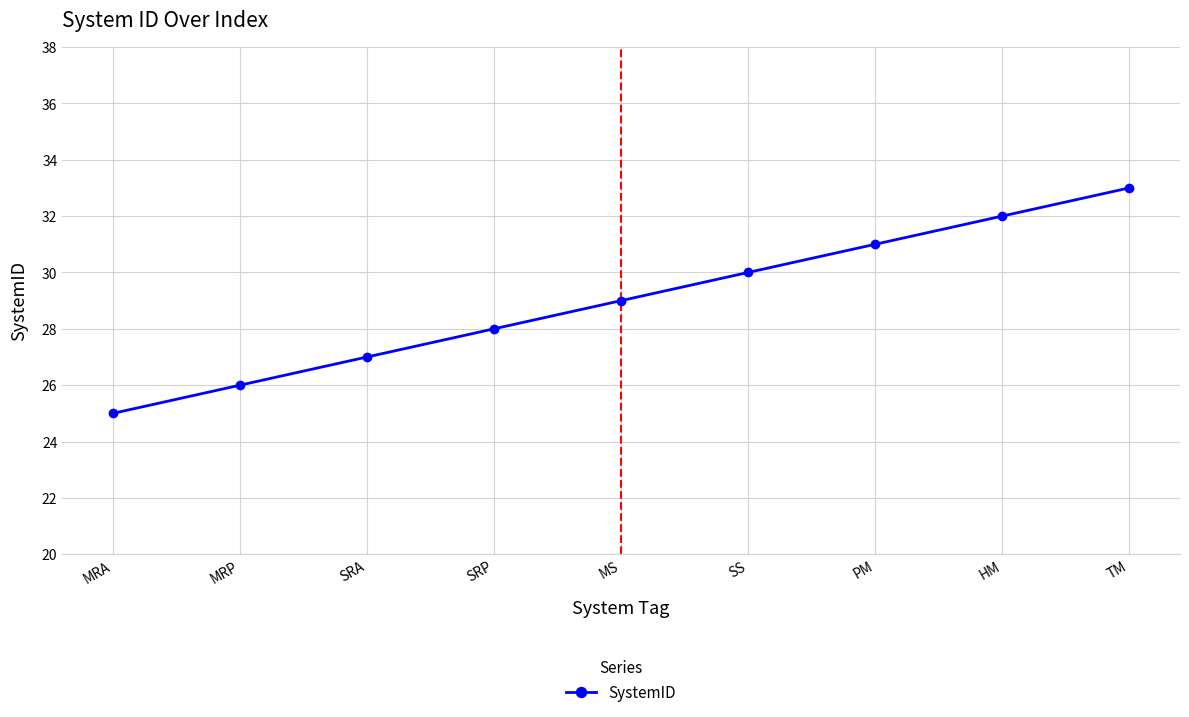

At which category does the chart reach its peak across all series?

TM